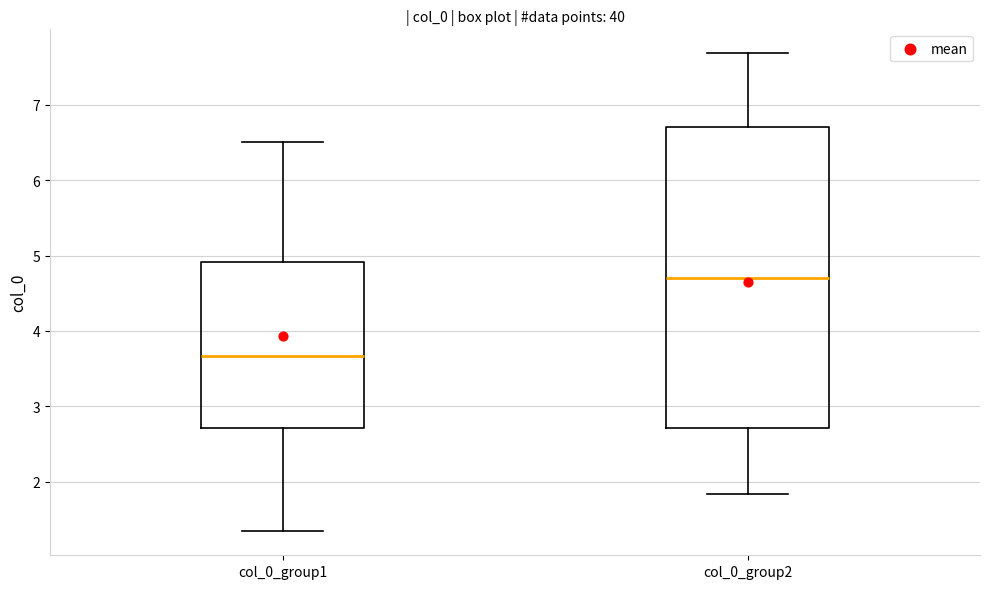

Reading left to right, read every box against the y-axis: the position of its median line, the range the box covers, and the ends of its whiskers. The values are not printed on the chart, so give them approximately, as read against the axis.

col_0_group1: median 3.7, box 2.7 to 4.9, whiskers 1.3 to 6.5
col_0_group2: median 4.7, box 2.7 to 6.7, whiskers 1.8 to 7.7